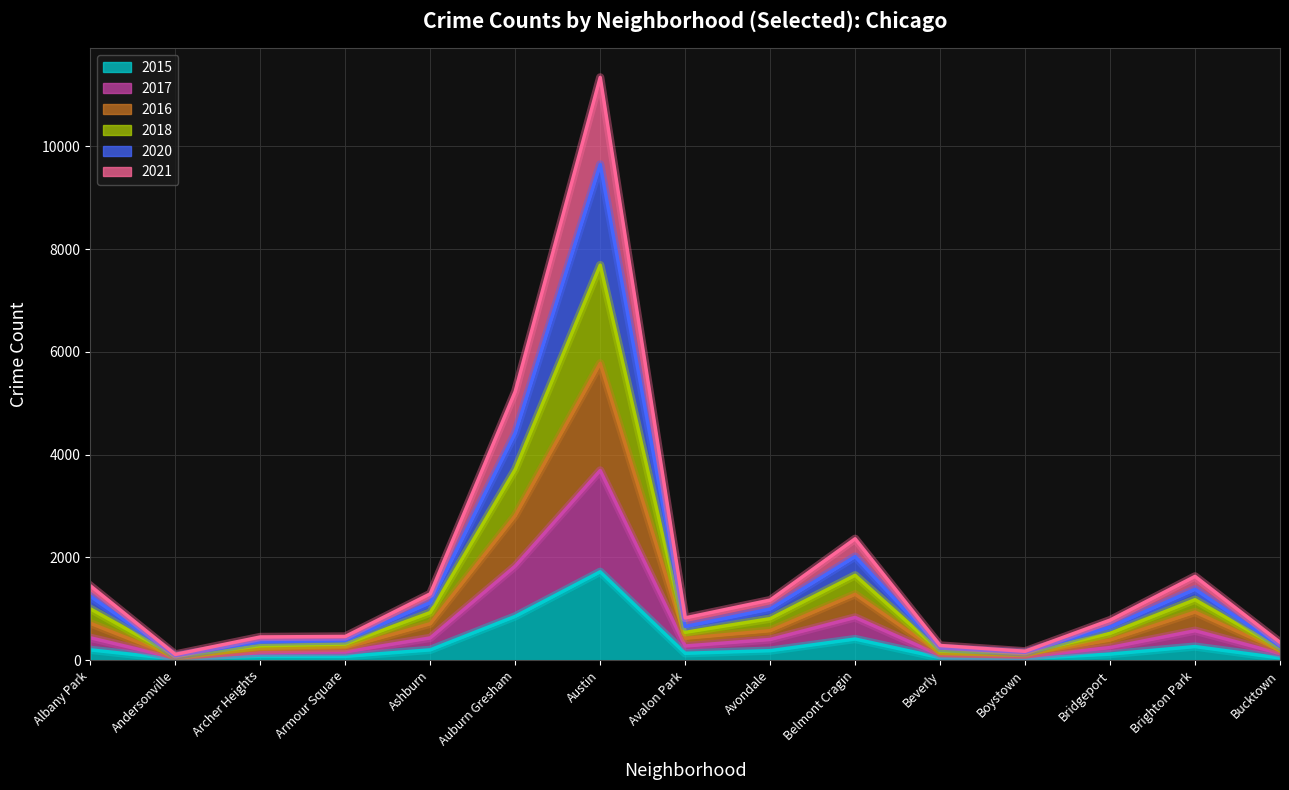

What is the total value across all series at Auburn Gresham?

5229